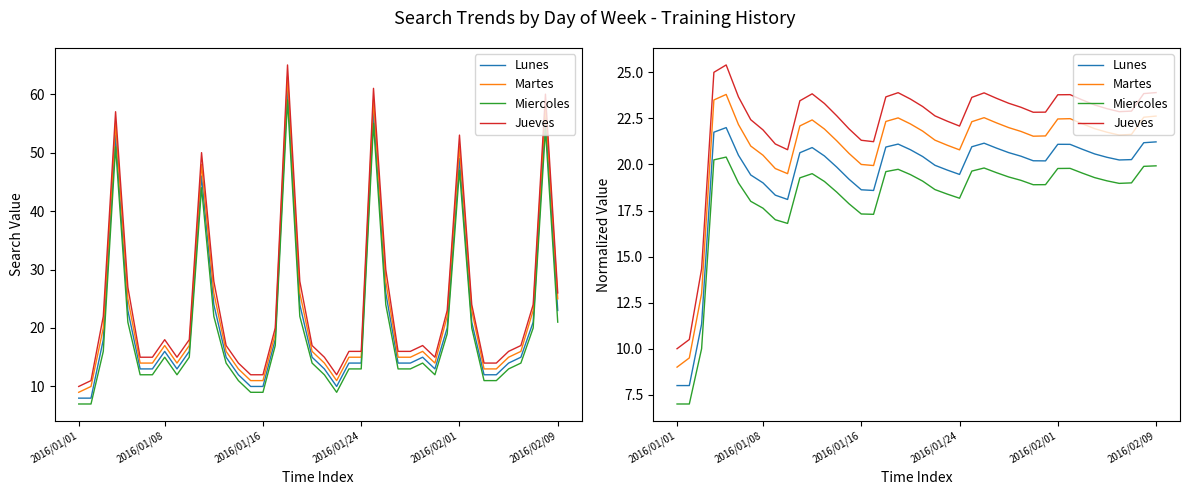

At which label does Jueves reach its minimum?

2016/01/01